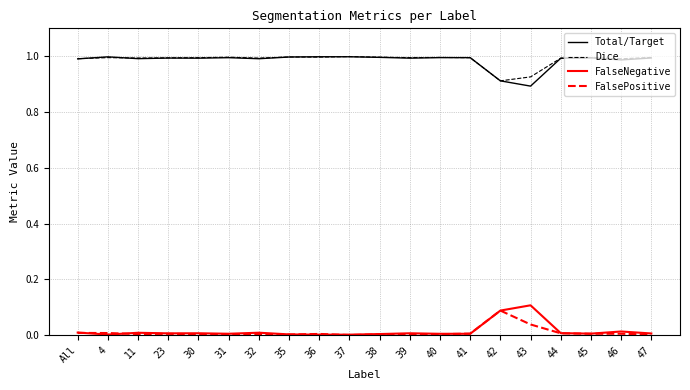

True or false: Dice and FalseNegative cross at least once.

False